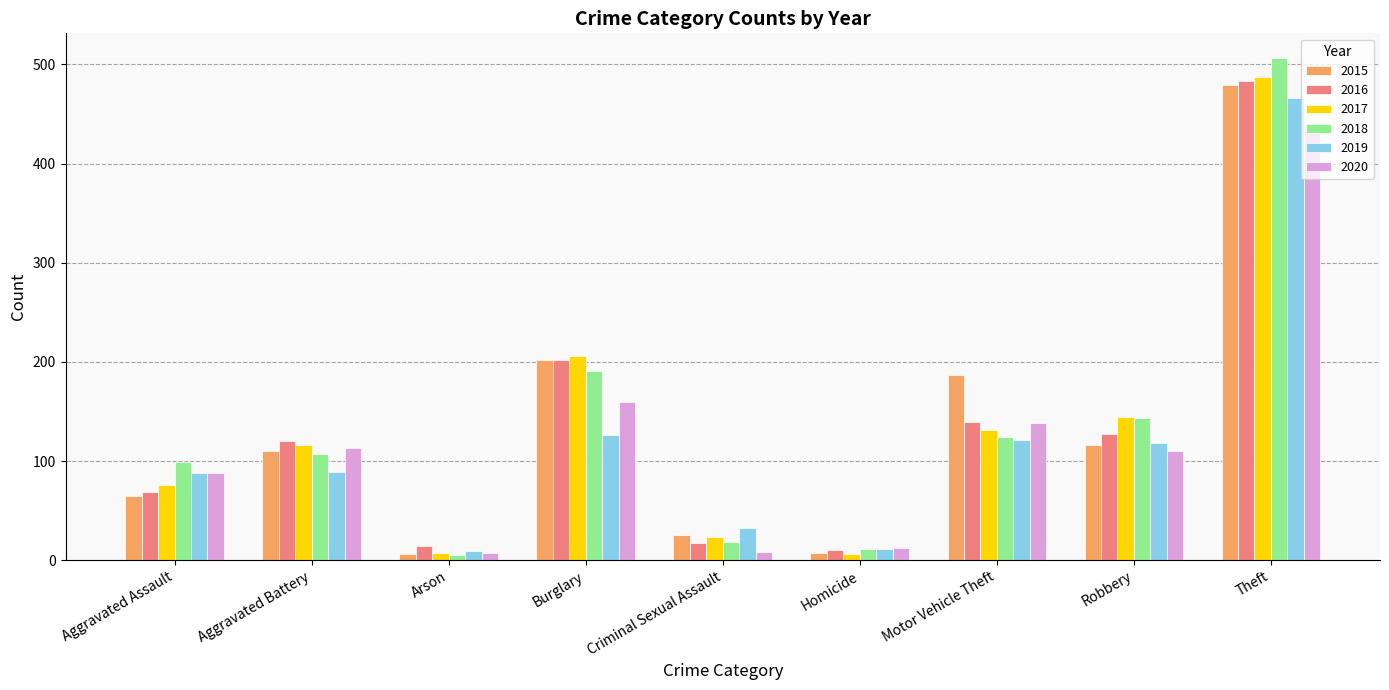

Which series has the widest spread of values?

2018